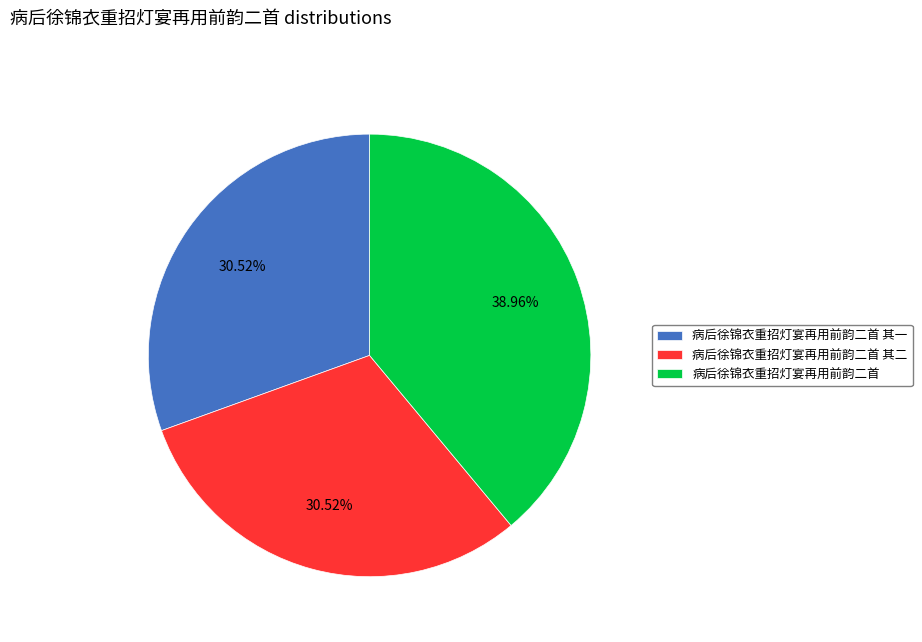

Does any single category account for the majority?

No